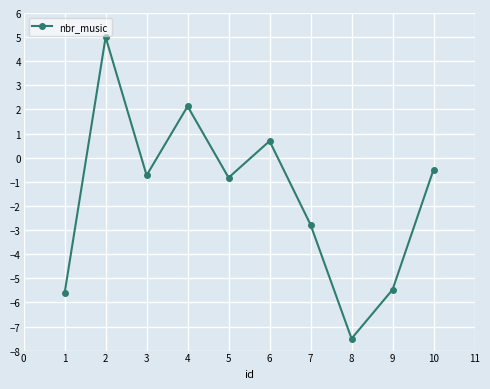

What is the greatest value displayed?

5.0